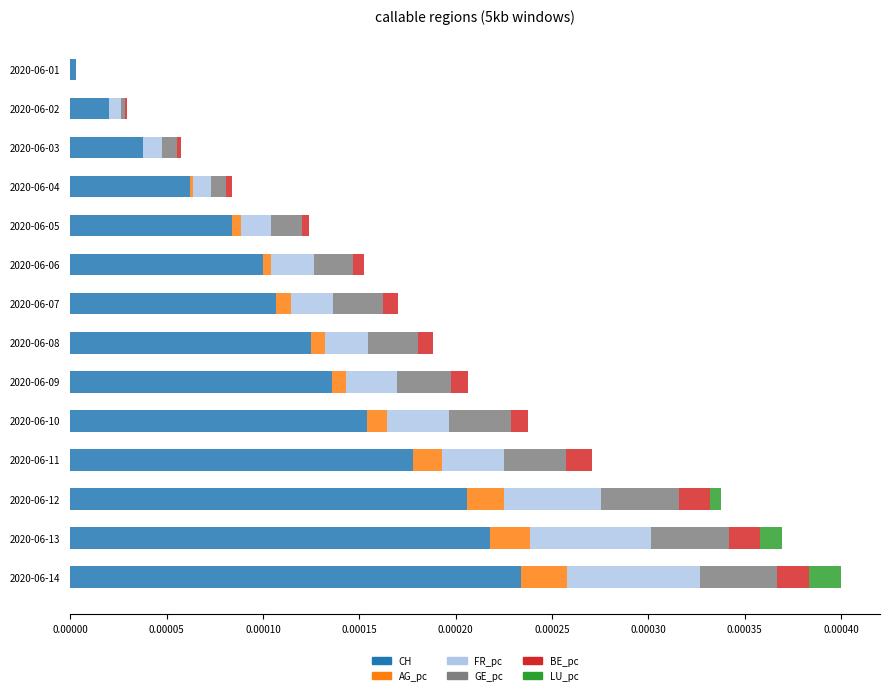

The value of CH at 2020-06-08 is 0.0. True or false?

True